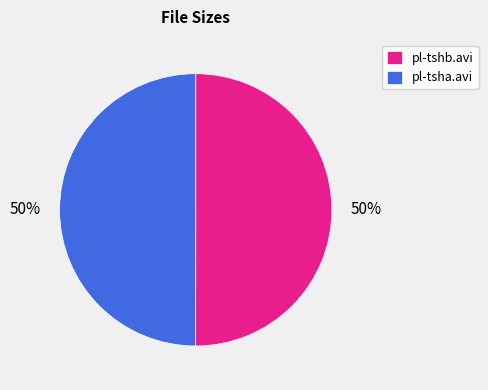

What is the ratio of the value at pl-tsha.avi to the value at pl-tshb.avi?

1.0